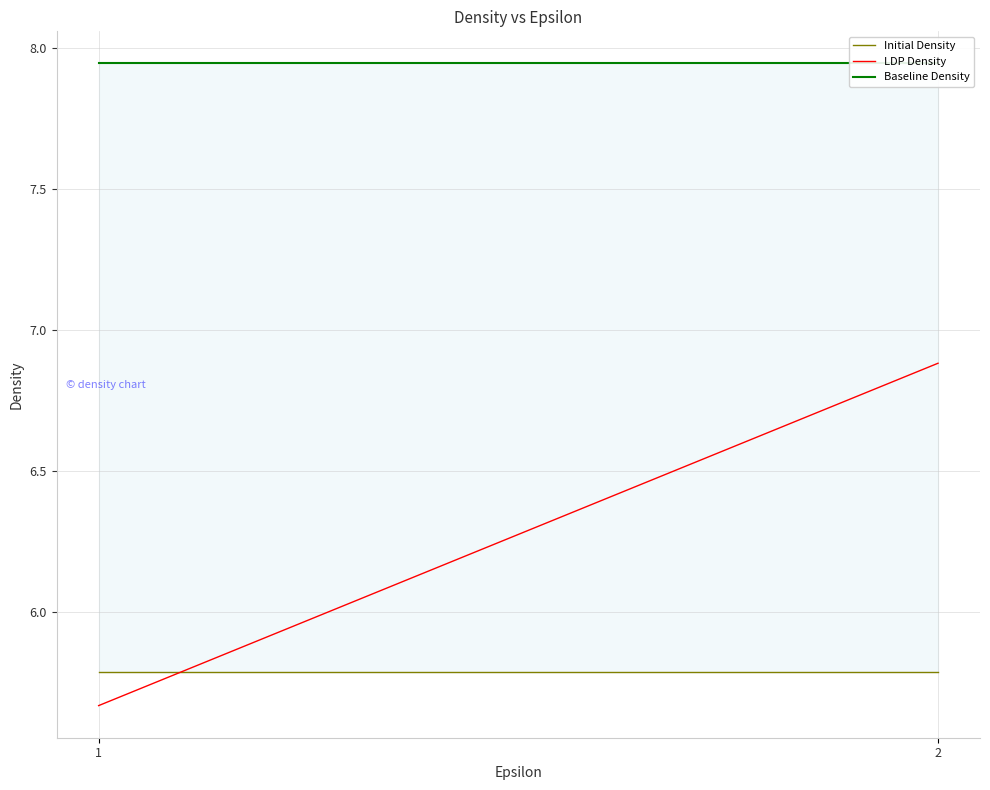

Which category has the highest value in the LDP Density series?

2